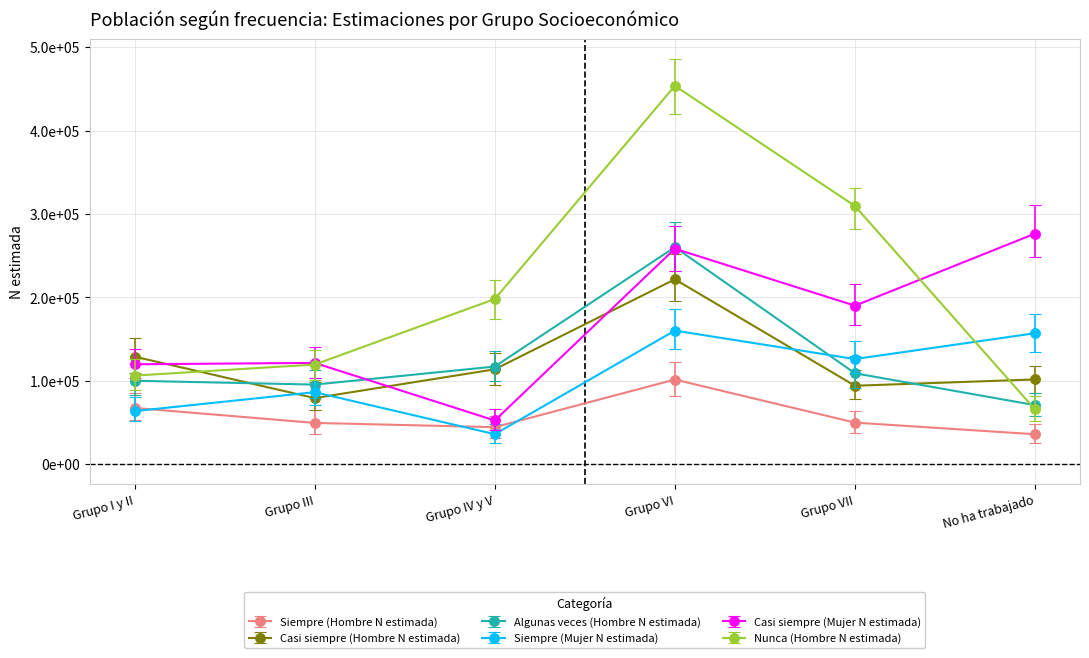

What are all the series names shown in the legend?

Siempre (Hombre N estimada), Casi siempre (Hombre N estimada), Algunas veces (Hombre N estimada), Siempre (Mujer N estimada), Casi siempre (Mujer N estimada), Nunca (Hombre N estimada)